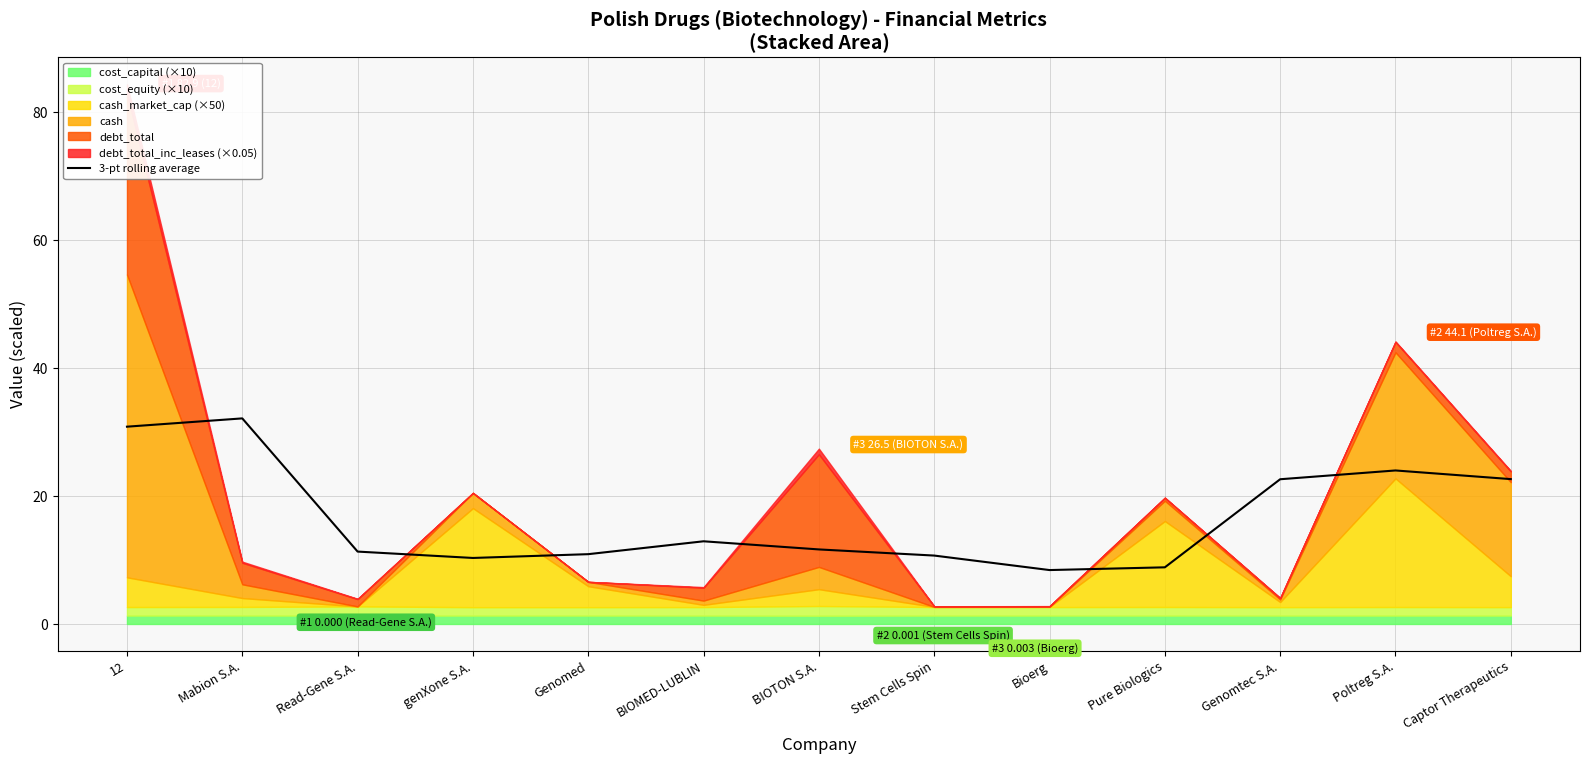

Is it true that 3-pt rolling average equals 11.3 at Read-Gene S.A.?

True